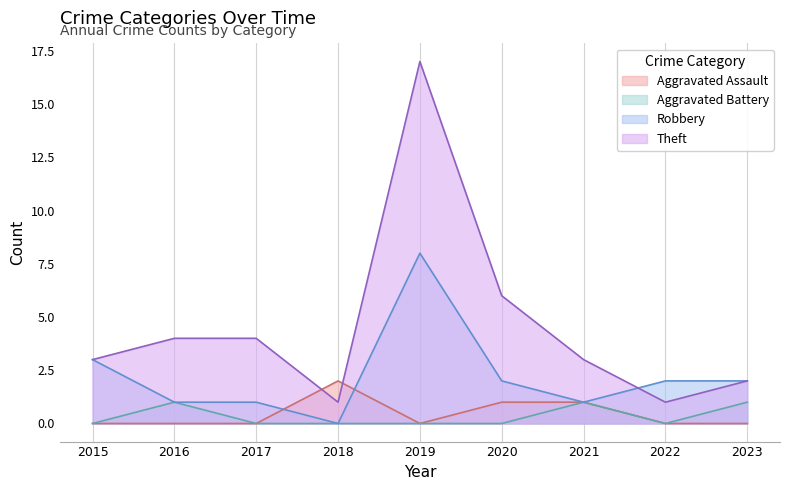

Reading left to right, extract all data points from this chart.

Aggravated Assault: 0	0	0	2	0	1	1	0	0
Aggravated Battery: 0	1	0	0	0	0	1	0	1
Robbery: 3	1	1	0	8	2	1	2	2
Theft: 3	4	4	1	17	6	3	1	2